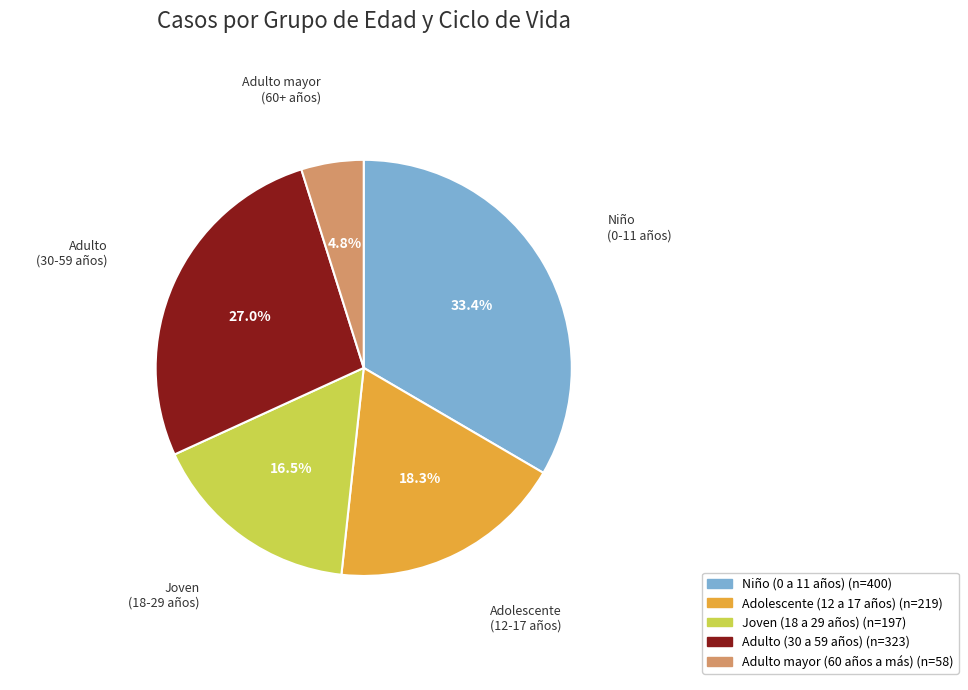

How many segments does this pie chart have?

5